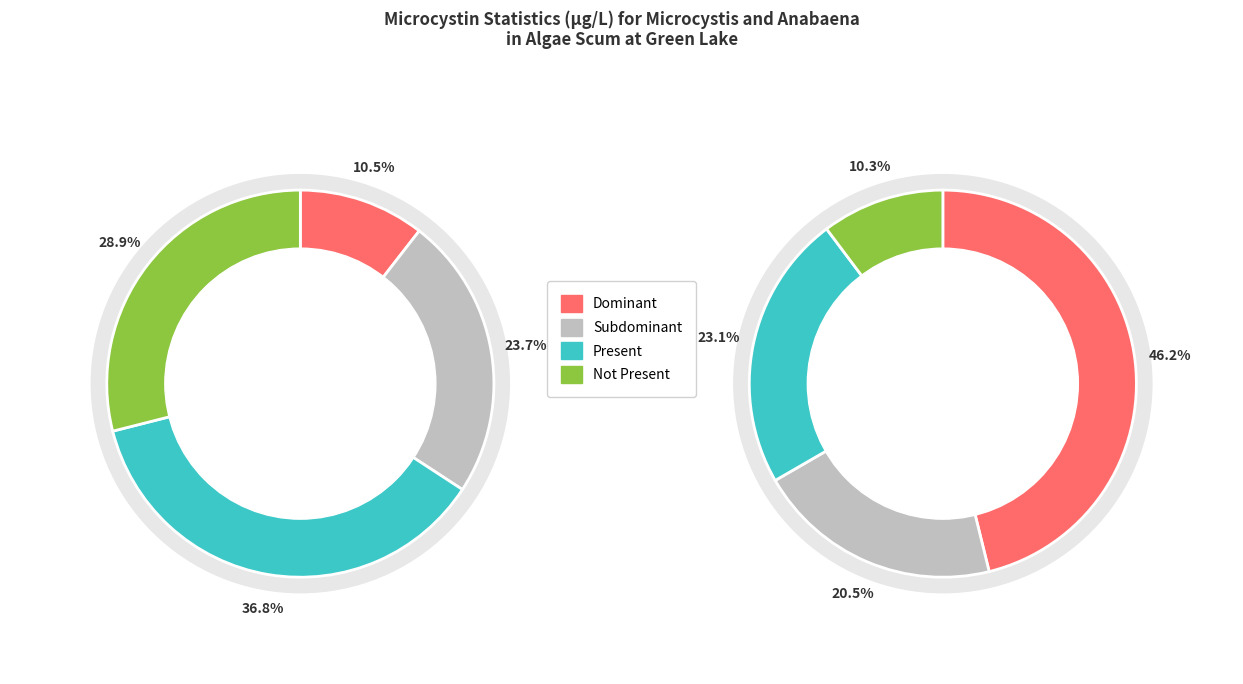

True or false: Not Present accounts for 10% of the total.

True